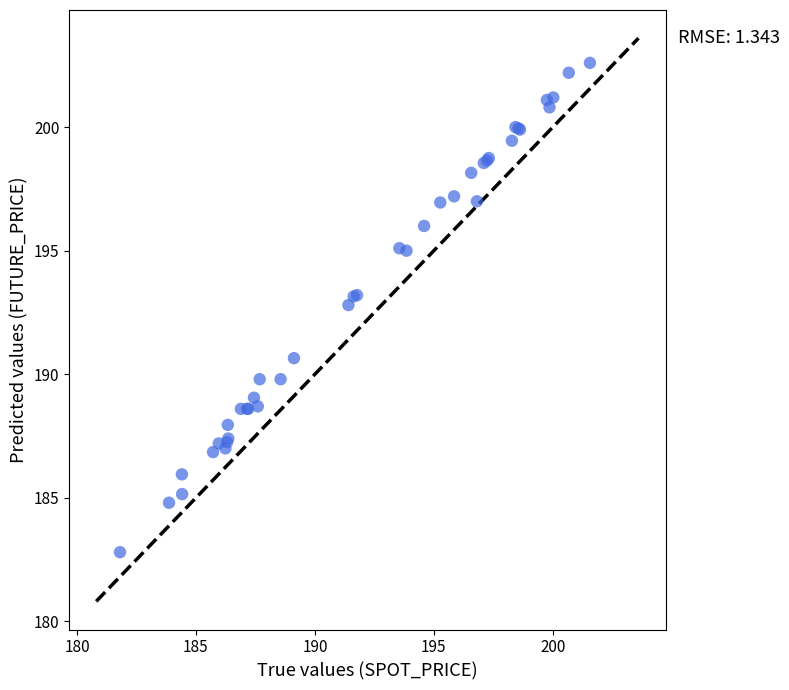

What Y value in the scatter plot is closest to 192?

192.8